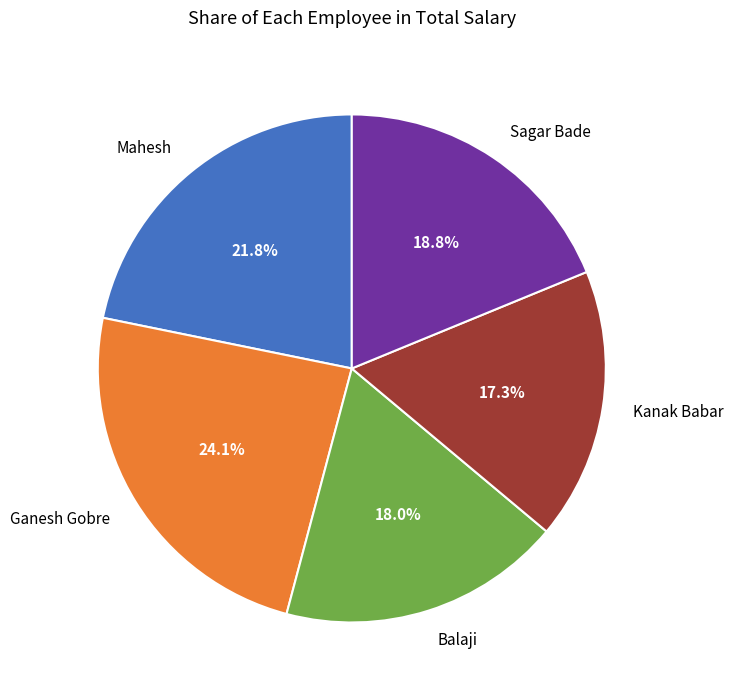

To the nearest percent, what percentage of the pie is Mahesh?

22%